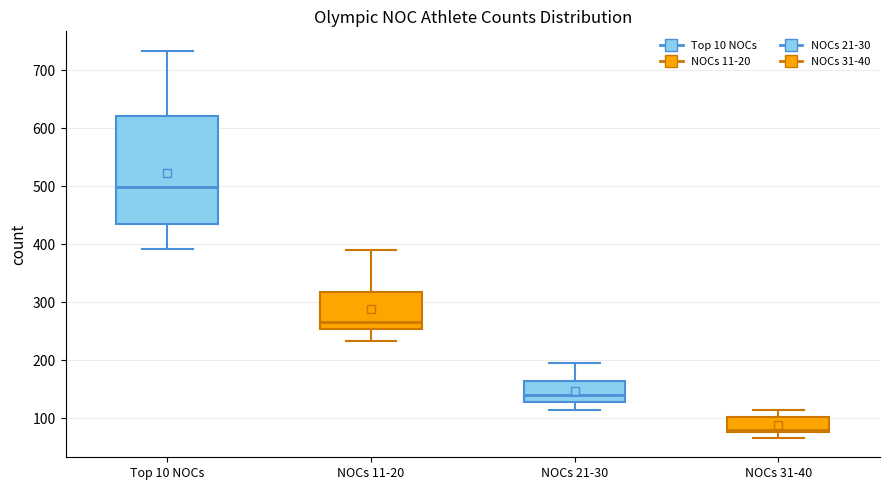

Reading left to right, transcribe this box plot: for each box, give where its median line is, the range the box spans, and where its two whiskers end, as read against the y-axis. The values are not printed on the chart, so give them approximately, as read against the axis.

Top 10 NOCs: median 500, box 430 to 620, whiskers 390 to 730
NOCs 11-20: median 270, box 250 to 320, whiskers 230 to 390
NOCs 21-30: median 140, box 130 to 160, whiskers 120 to 200
NOCs 31-40: median 80 (just above the box's lower edge), box 80 to 100, whiskers 70 to 110